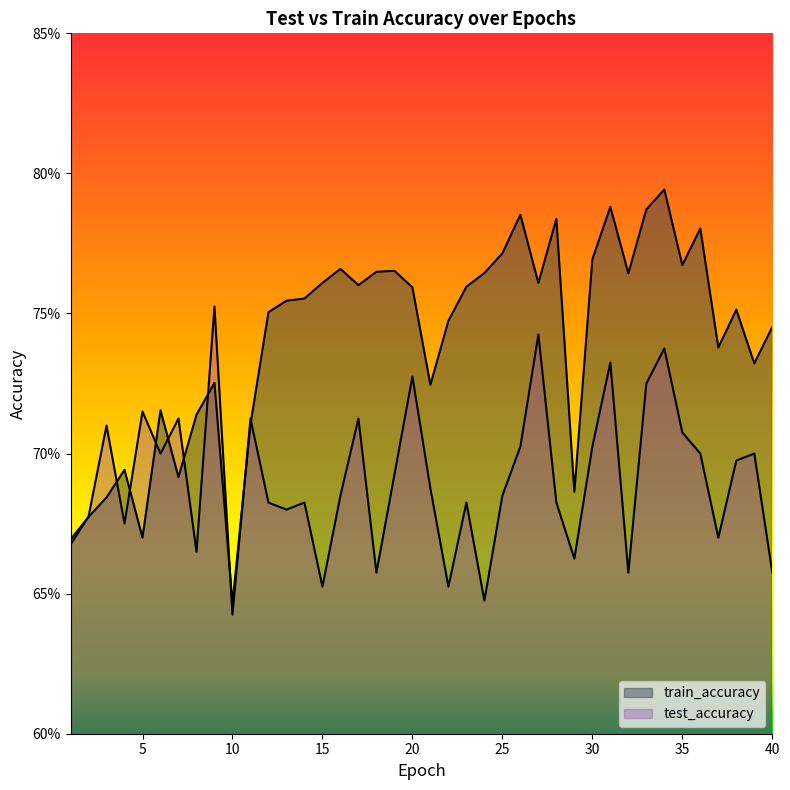

Which series has the largest range (max minus min)?

train_accuracy